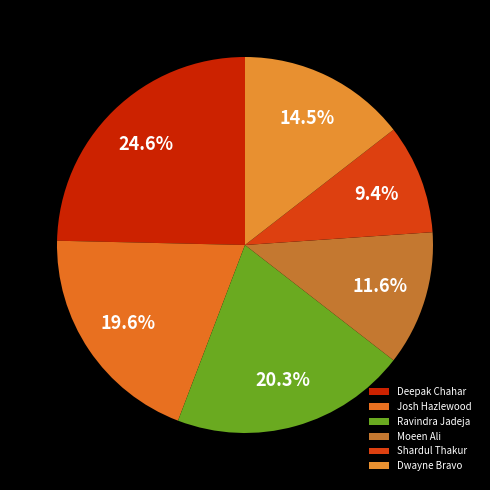

What is the largest slice in the pie chart?

Deepak Chahar